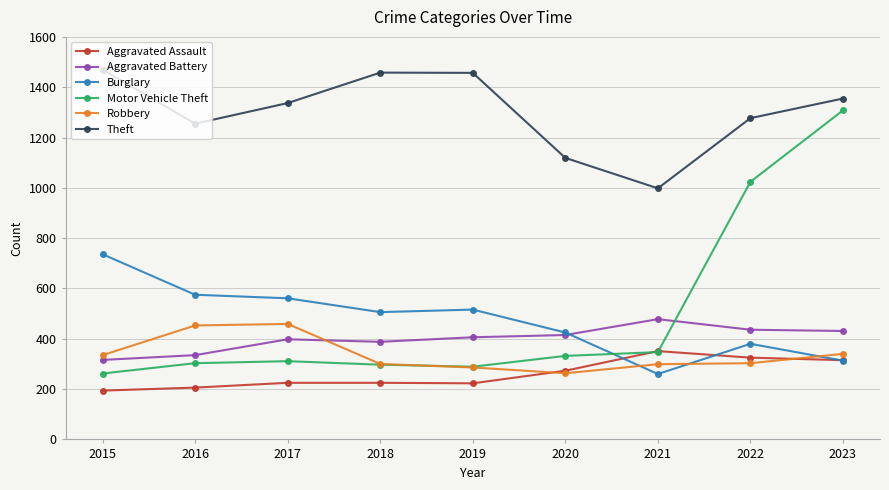

Which series has the widest spread of values?

Motor Vehicle Theft